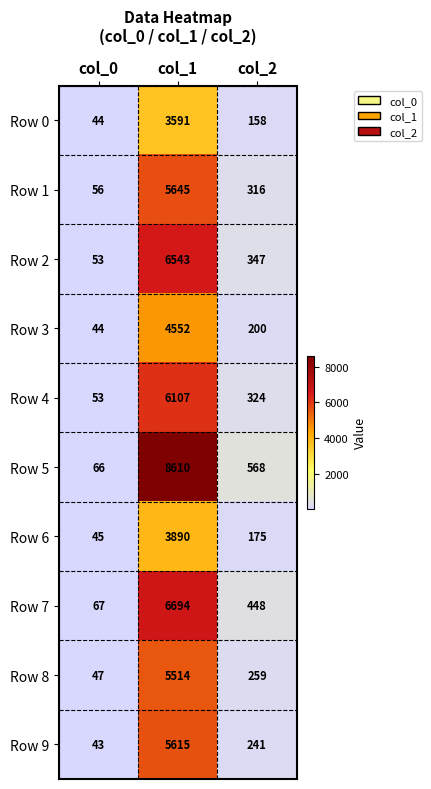

At which category is the sum across all series the highest?

col_1